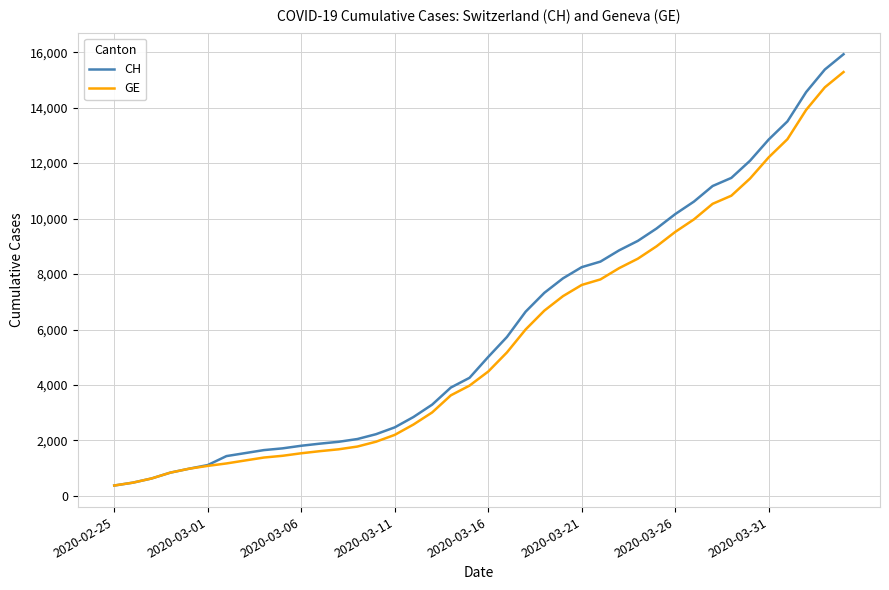

What is the maximum value for CH?

15926